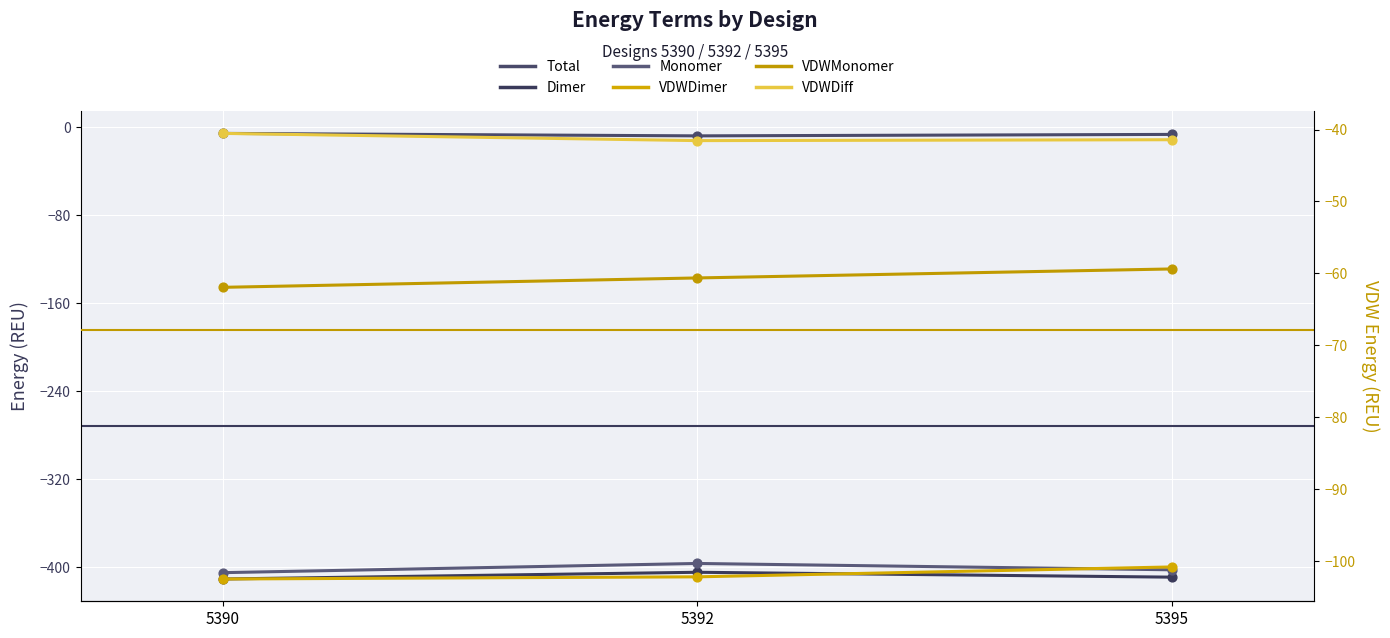

At how many categories does at least one series exceed -113?

3